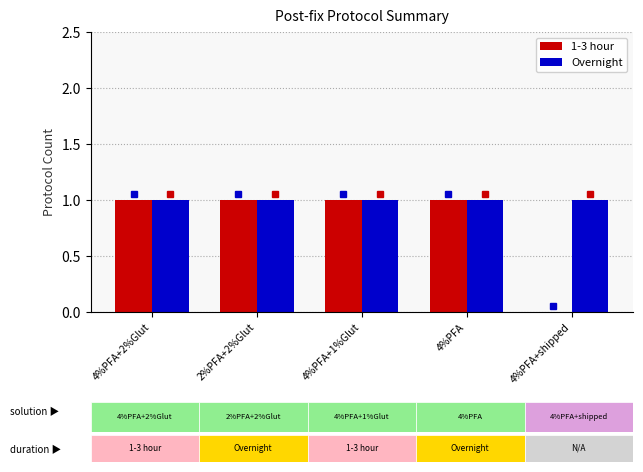

Is it true that Overnight equals 1 at 4%PFA+shipped?

True